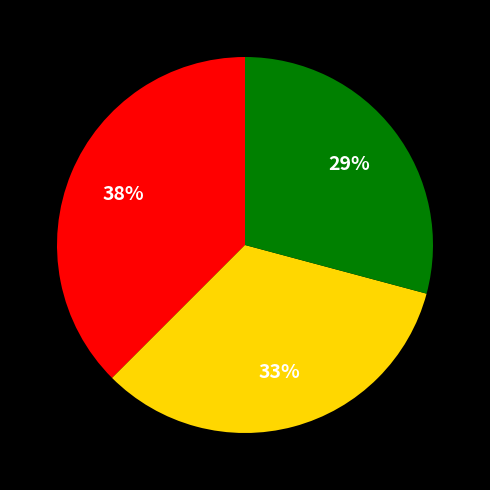

To the nearest percent, what is the average slice percentage?

33%